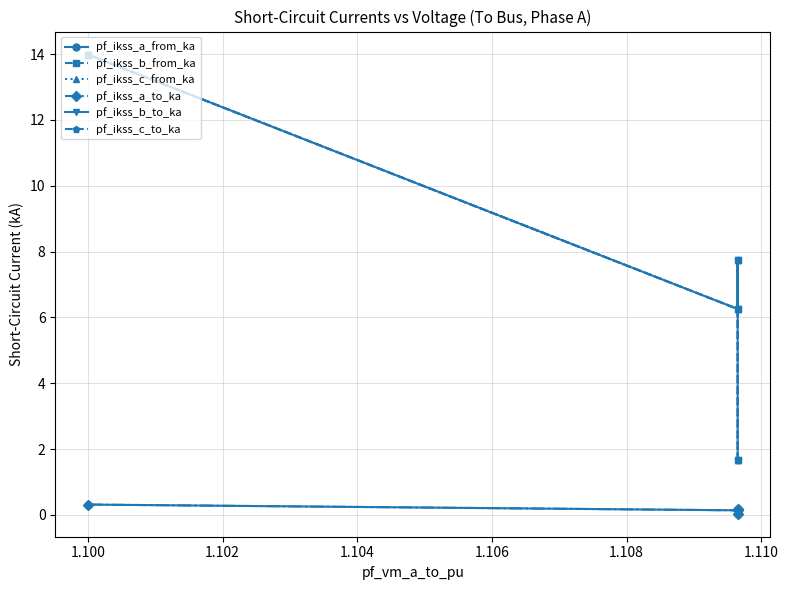

What is the spread (max minus min) of values at 1.102?

6.1